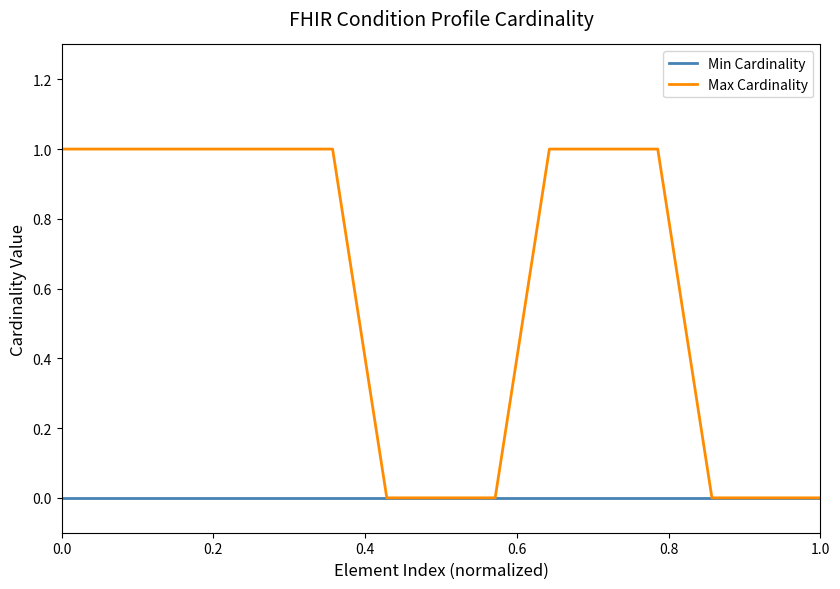

Rank the series by their average value, from lowest to highest.

Min Cardinality, Max Cardinality